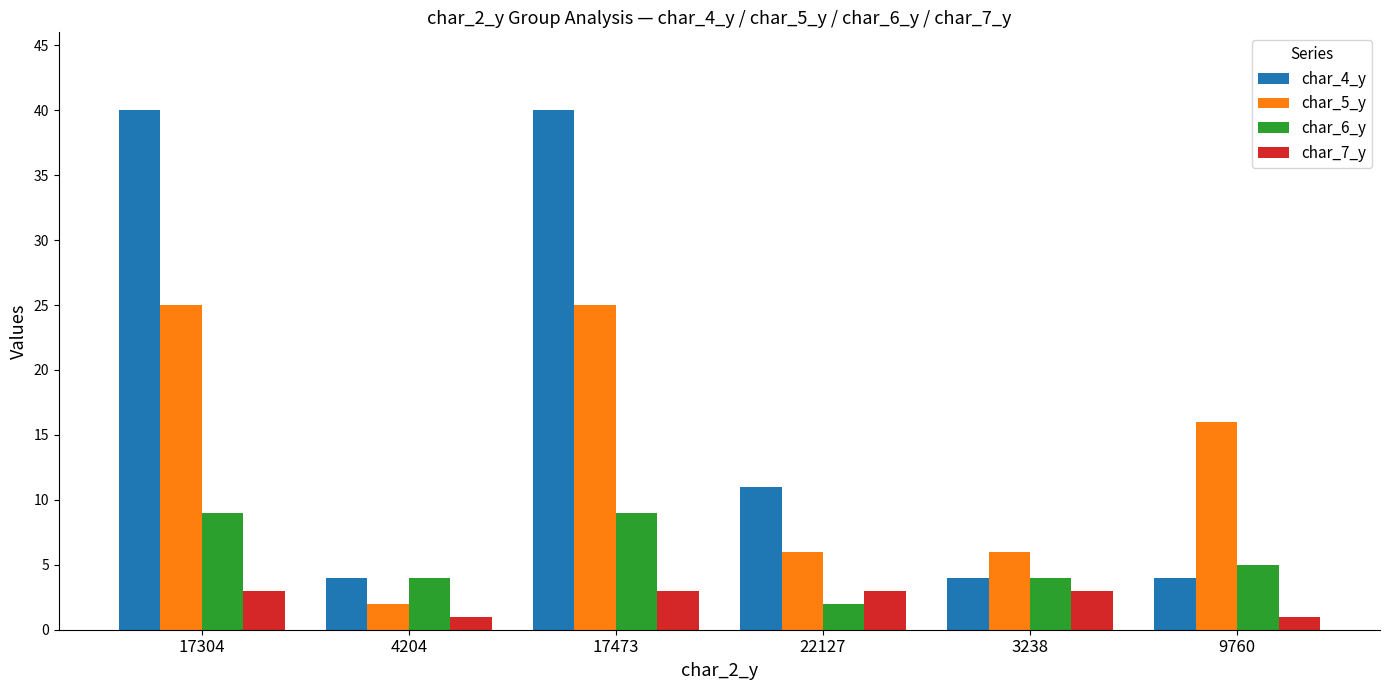

What position from the right is 9760?

1